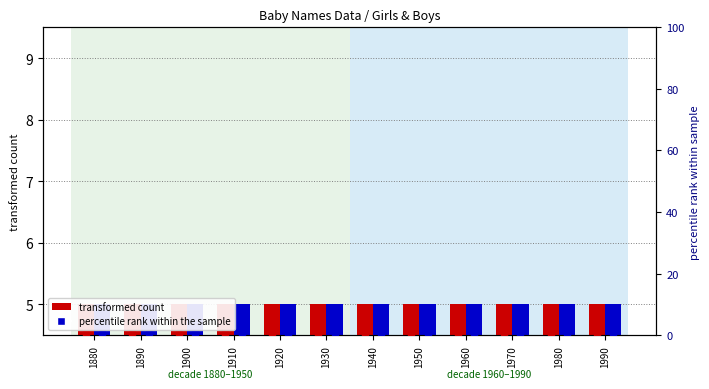

Which series has the widest spread of Y values?

transformed count (Girls)